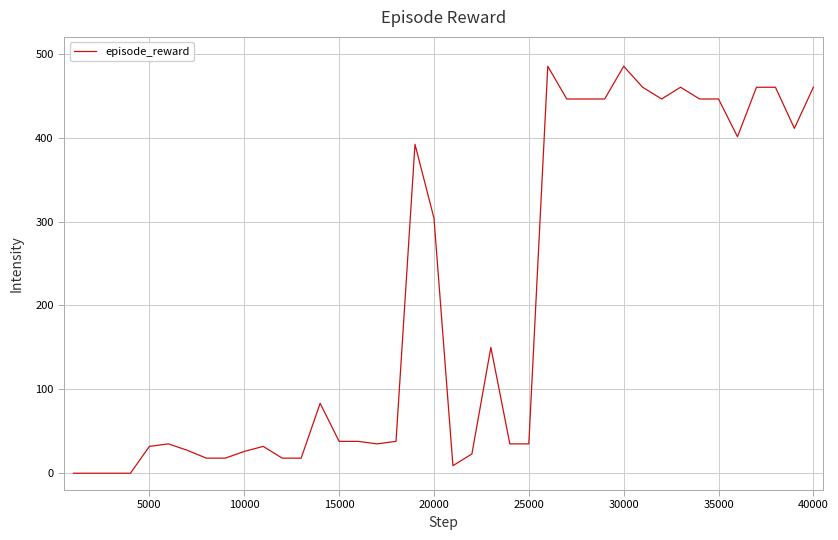

What is the greatest value displayed?

485.0